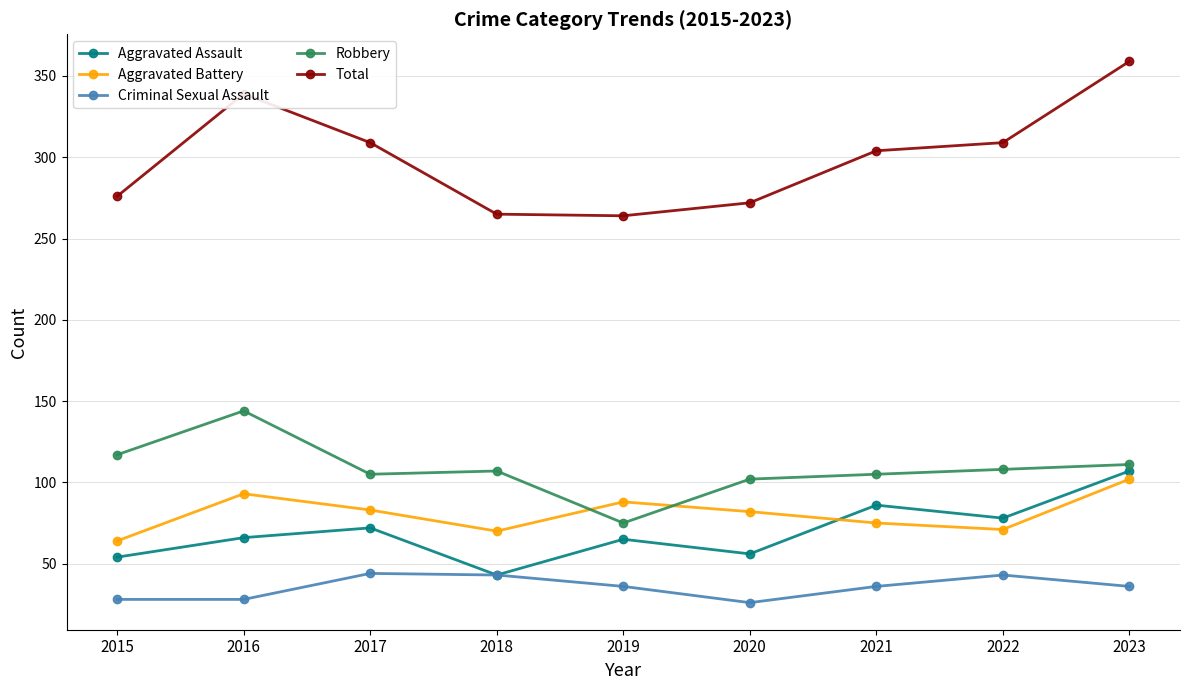

What are all the series names shown in the legend?

Aggravated Assault, Aggravated Battery, Criminal Sexual Assault, Robbery, Total